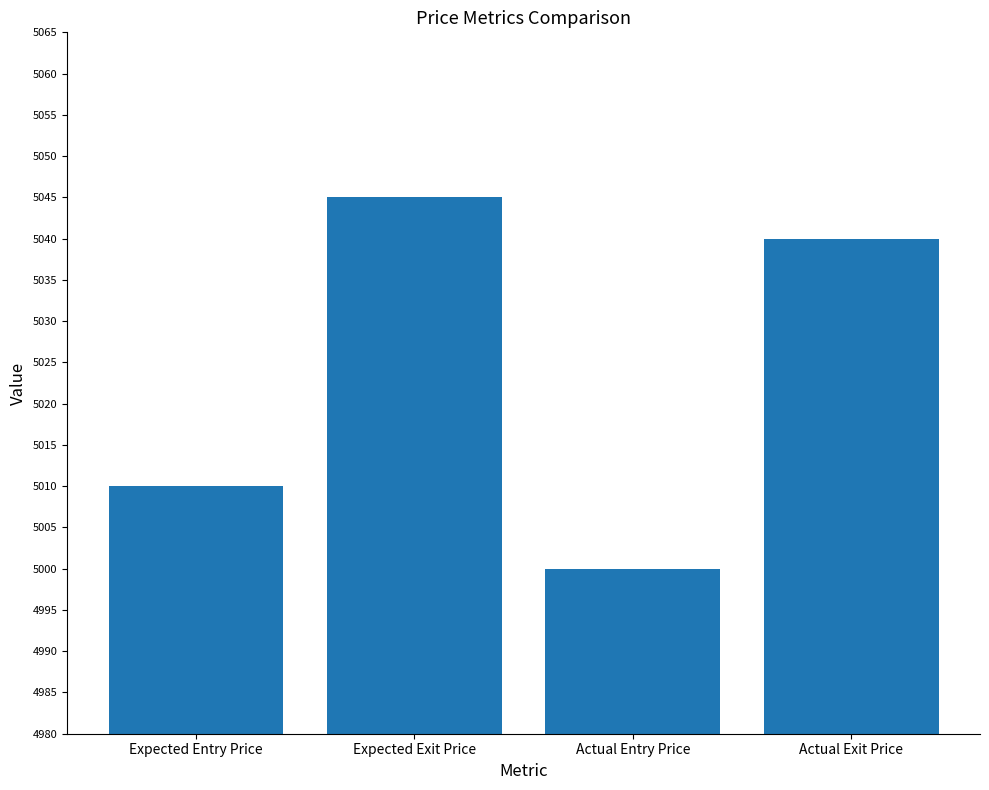

At which label is the value closest to 5022?

Expected Entry Price